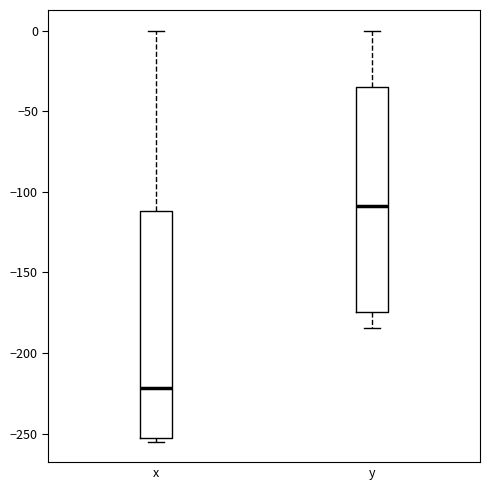

Which box has the highest median line?

y